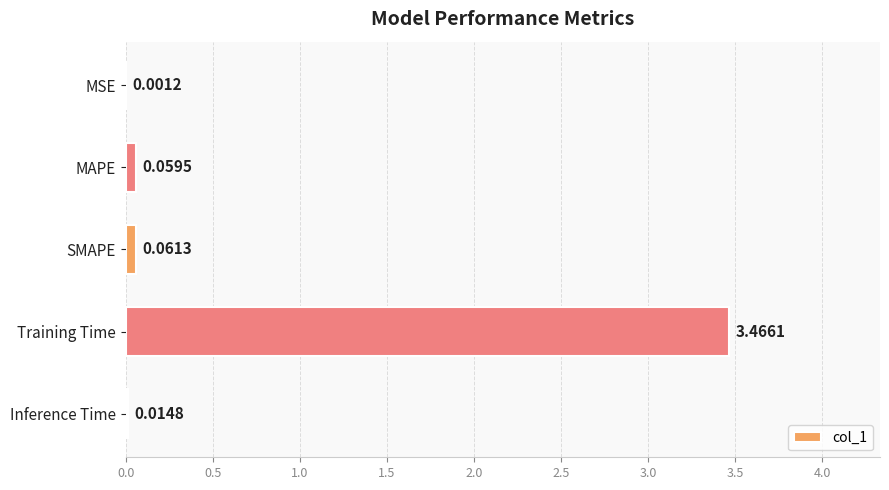

Which label corresponds to the largest value in the chart?

Training Time